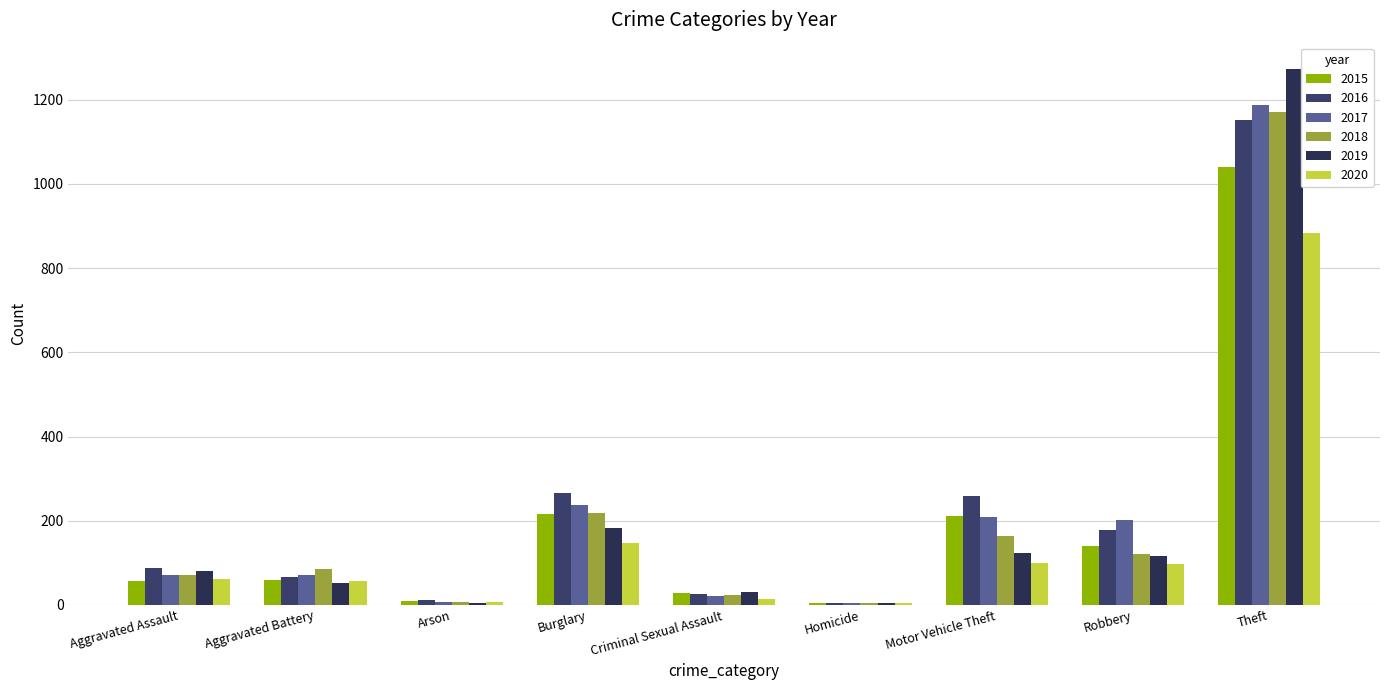

What is the maximum value shown in the chart?

1272